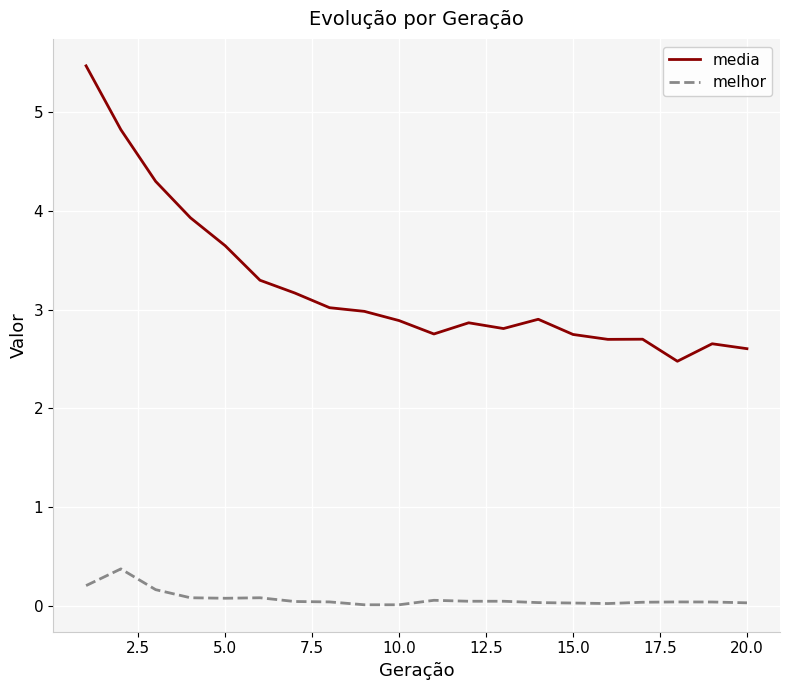

What is the difference between the maximum and minimum values in the melhor series?

0.4